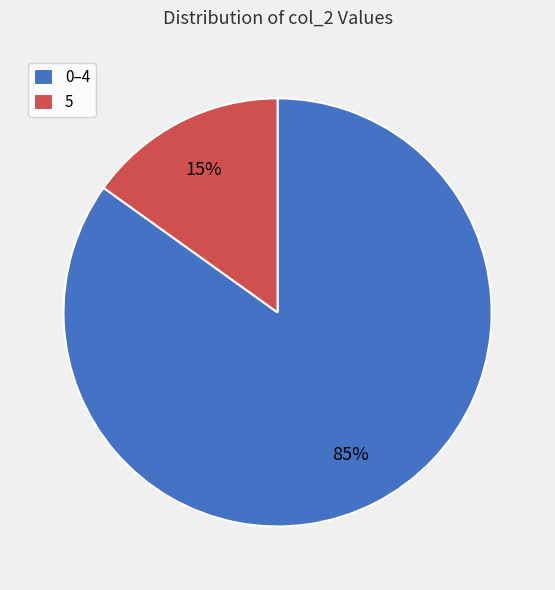

Which slice is the smallest?

5